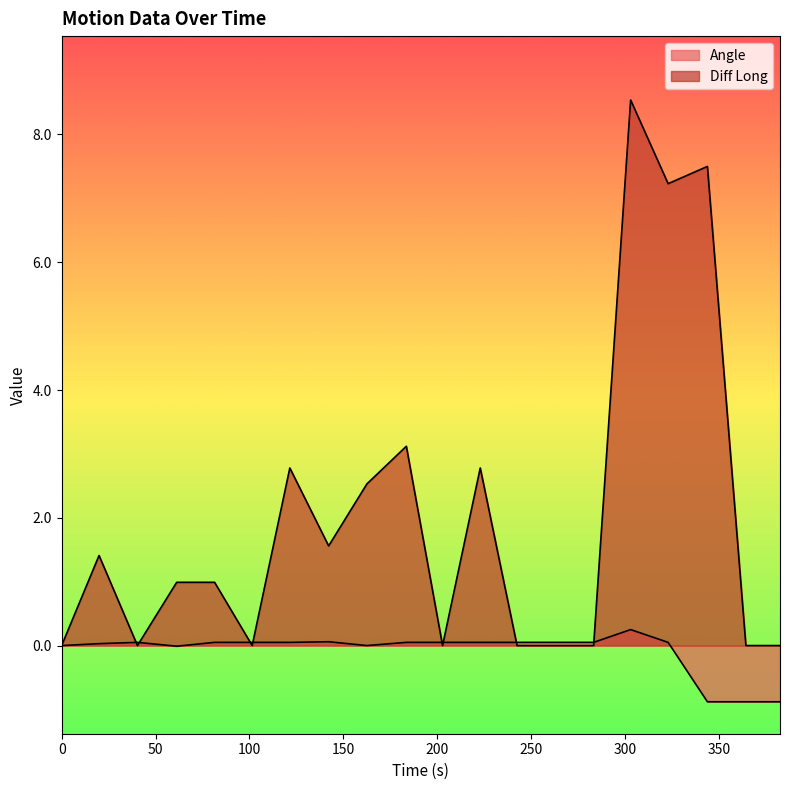

In Diff Long, how many points are higher than both neighbors (excluding endpoints)?

6